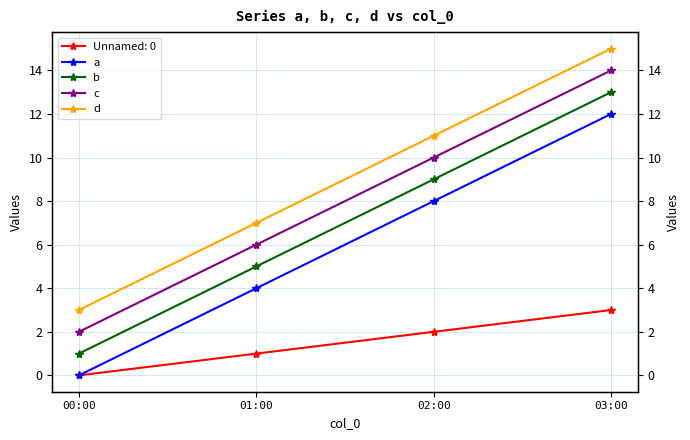

At how many categories does at least one series exceed 11?

1